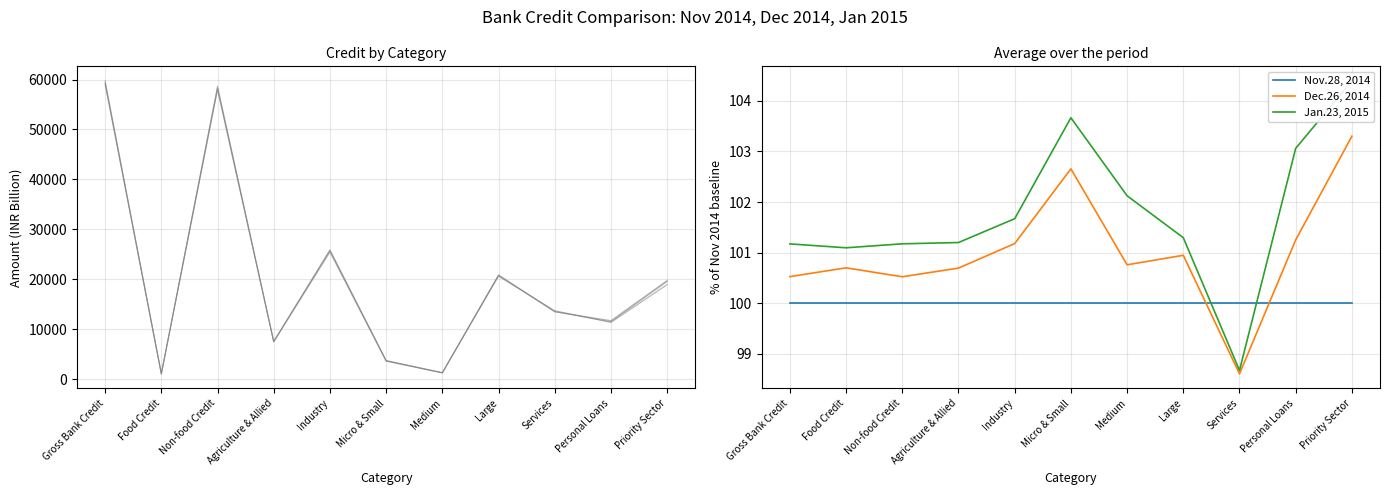

What is the difference between the Jan.23, 2015 values at Food Credit and Industry?

0.6